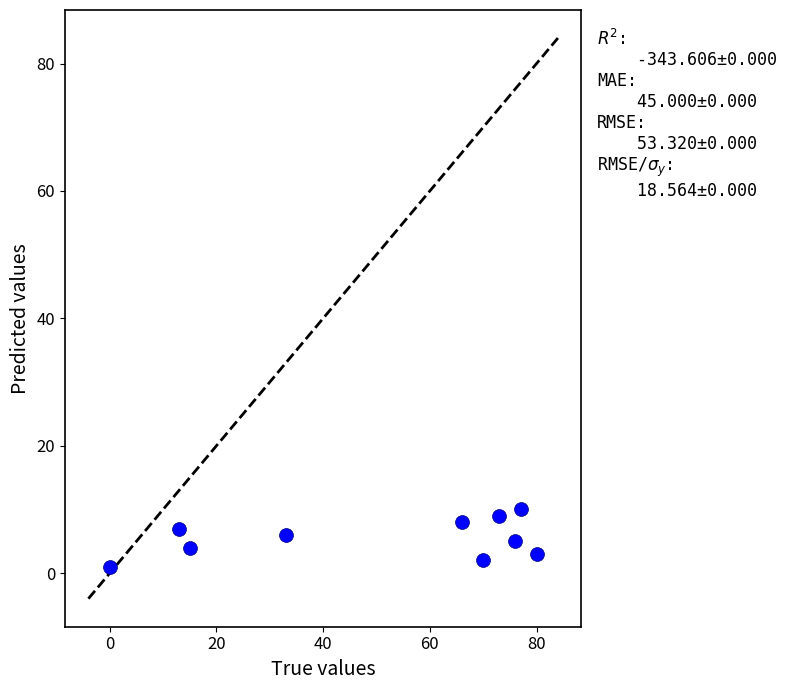

What is the range of X values (max minus min)?

80